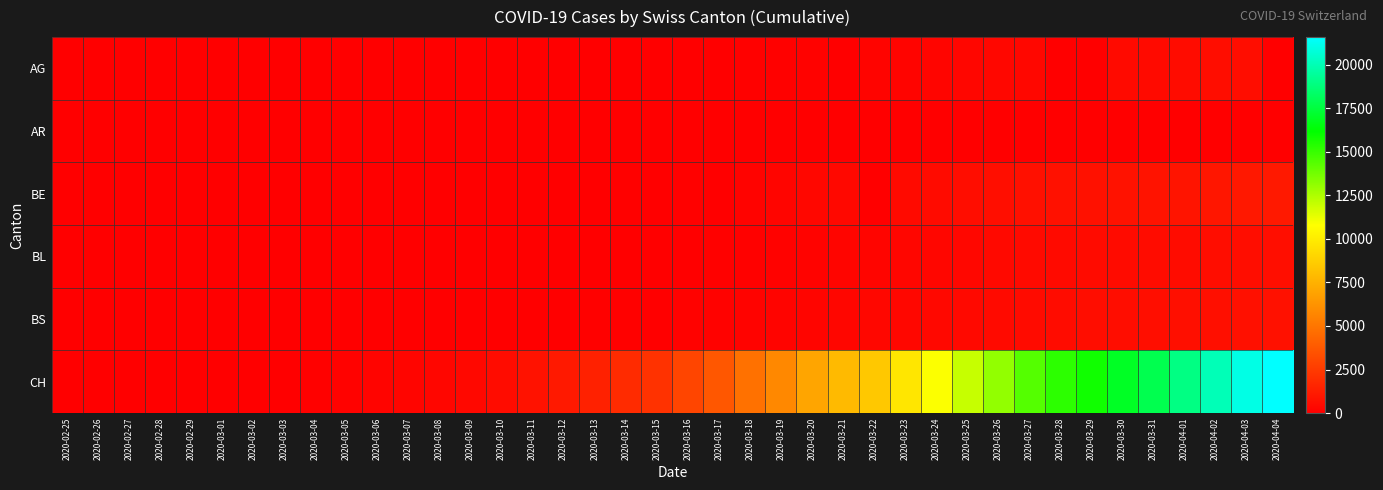

Reading left to right, what are all the values shown in this chart?

AG: 2020-02-25=0	2020-02-26=0	2020-02-27=0	2020-02-28=1	2020-02-29=0	2020-03-01=0	2020-03-02=2	2020-03-03=6	2020-03-04=7	2020-03-05=9	2020-03-06=12	2020-03-07=0	2020-03-08=0	2020-03-09=14	2020-03-10=17	2020-03-11=18	2020-03-12=27	2020-03-13=32	2020-03-14=0	2020-03-15=0	2020-03-16=52	2020-03-17=67	2020-03-18=101	2020-03-19=118	2020-03-20=168	2020-03-21=0	2020-03-22=232	2020-03-23=241	2020-03-24=266	2020-03-25=319	2020-03-26=349	2020-03-27=364	2020-03-28=0	2020-03-29=0	2020-03-30=481	2020-03-31=499	2020-04-01=549	2020-04-02=592	2020-04-03=626	2020-04-04=0
AR: 2020-02-25=0	2020-02-26=0	2020-02-27=0	2020-02-28=0	2020-02-29=0	2020-03-01=0	2020-03-02=0	2020-03-03=0	2020-03-04=0	2020-03-05=1	2020-03-06=1	2020-03-07=1	2020-03-08=1	2020-03-09=2	2020-03-10=0	2020-03-11=0	2020-03-12=5	2020-03-13=0	2020-03-14=0	2020-03-15=0	2020-03-16=0	2020-03-17=0	2020-03-18=11	2020-03-19=0	2020-03-20=0	2020-03-21=0	2020-03-22=0	2020-03-23=30	2020-03-24=33	2020-03-25=34	2020-03-26=42	2020-03-27=44	2020-03-28=45	2020-03-29=48	2020-03-30=50	2020-03-31=58	2020-04-01=61	2020-04-02=64	2020-04-03=65	2020-04-04=66
BE: 2020-02-25=0	2020-02-26=0	2020-02-27=0	2020-02-28=1	2020-02-29=0	2020-03-01=2	2020-03-02=4	2020-03-03=0	2020-03-04=6	2020-03-05=0	2020-03-06=17	2020-03-07=0	2020-03-08=0	2020-03-09=34	2020-03-10=0	2020-03-11=0	2020-03-12=0	2020-03-13=0	2020-03-14=123	2020-03-15=0	2020-03-16=123	2020-03-17=0	2020-03-18=193	2020-03-19=282	2020-03-20=377	2020-03-21=418	2020-03-22=0	2020-03-23=470	2020-03-24=532	2020-03-25=624	2020-03-26=660	2020-03-27=718	2020-03-28=767	2020-03-29=798	2020-03-30=826	2020-03-31=856	2020-04-01=909	2020-04-02=1003	2020-04-03=1073	2020-04-04=1106
BL: 2020-02-25=0	2020-02-26=0	2020-02-27=0	2020-02-28=1	2020-02-29=2	2020-03-01=2	2020-03-02=2	2020-03-03=2	2020-03-04=2	2020-03-05=6	2020-03-06=6	2020-03-07=15	2020-03-08=19	2020-03-09=20	2020-03-10=22	2020-03-11=26	2020-03-12=26	2020-03-13=42	2020-03-14=47	2020-03-15=54	2020-03-16=76	2020-03-17=89	2020-03-18=116	2020-03-19=134	2020-03-20=184	2020-03-21=282	2020-03-22=289	2020-03-23=302	2020-03-24=306	2020-03-25=341	2020-03-26=422	2020-03-27=466	2020-03-28=502	2020-03-29=511	2020-03-30=539	2020-03-31=561	2020-04-01=588	2020-04-02=610	2020-04-03=625	2020-04-04=656
BS: 2020-02-25=0	2020-02-26=0	2020-02-27=1	2020-02-28=1	2020-02-29=1	2020-03-01=1	2020-03-02=1	2020-03-03=3	2020-03-04=3	2020-03-05=8	2020-03-06=15	2020-03-07=21	2020-03-08=24	2020-03-09=28	2020-03-10=33	2020-03-11=49	2020-03-12=73	2020-03-13=92	2020-03-14=100	2020-03-15=0	2020-03-16=143	2020-03-17=164	2020-03-18=181	2020-03-19=220	2020-03-20=270	2020-03-21=297	2020-03-22=356	2020-03-23=374	2020-03-24=410	2020-03-25=462	2020-03-26=501	2020-03-27=530	2020-03-28=569	2020-03-29=605	2020-03-30=617	2020-03-31=653	2020-04-01=687	2020-04-02=714	2020-04-03=754	2020-04-04=767
CH: 2020-02-25=0	2020-02-26=4	2020-02-27=8	2020-02-28=20	2020-02-29=30	2020-03-01=36	2020-03-02=50	2020-03-03=69	2020-03-04=97	2020-03-05=142	2020-03-06=219	2020-03-07=280	2020-03-08=327	2020-03-09=419	2020-03-10=570	2020-03-11=807	2020-03-12=1125	2020-03-13=1463	2020-03-14=1870	2020-03-15=2165	2020-03-16=2959	2020-03-17=3727	2020-03-18=4807	2020-03-19=5794	2020-03-20=7022	2020-03-21=7912	2020-03-22=8506	2020-03-23=9746	2020-03-24=10850	2020-03-25=11990	2020-03-26=13081	2020-03-27=14384	2020-03-28=15225	2020-03-29=15827	2020-03-30=16947	2020-03-31=17872	2020-04-01=18936	2020-04-02=20030	2020-04-03=21007	2020-04-04=21583